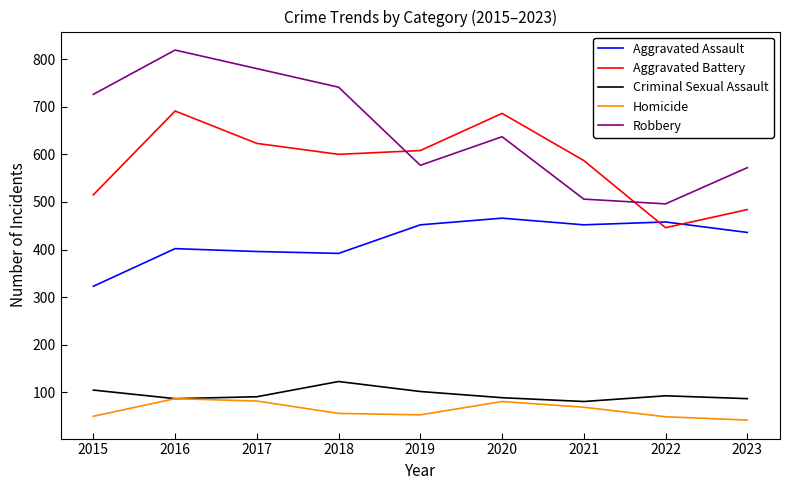

Where is the first local maximum for Robbery?

2016